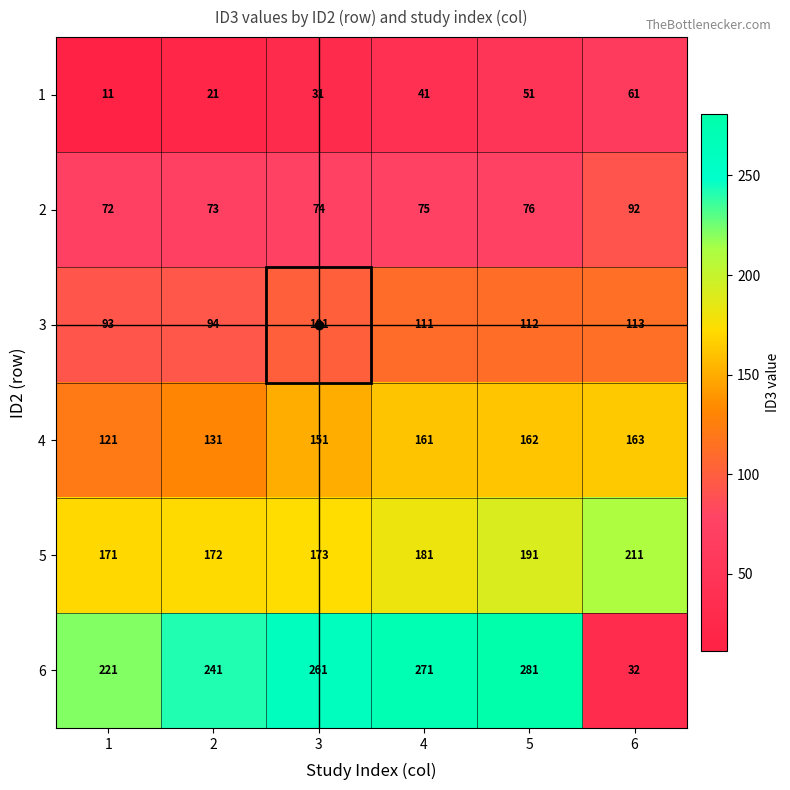

What is the sum of the 3 values at 1 and 2?

187